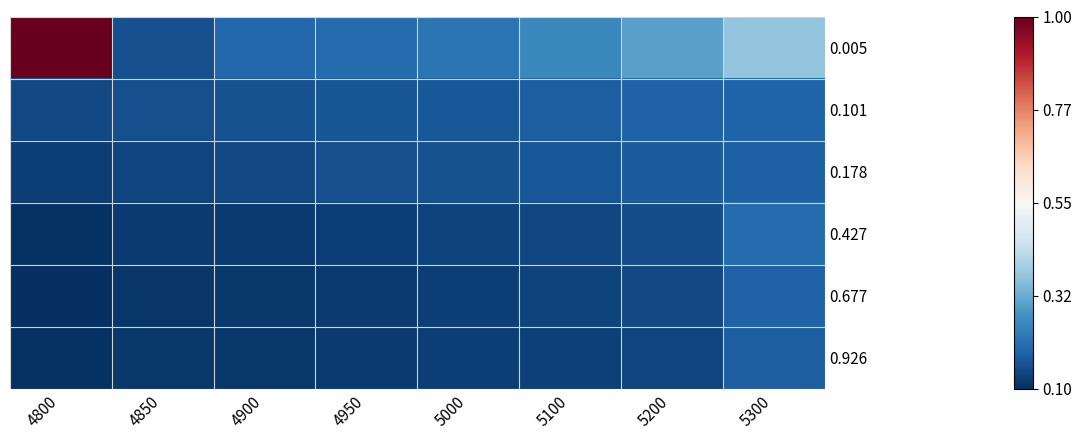

At how many categories does at least one series exceed 0?

8